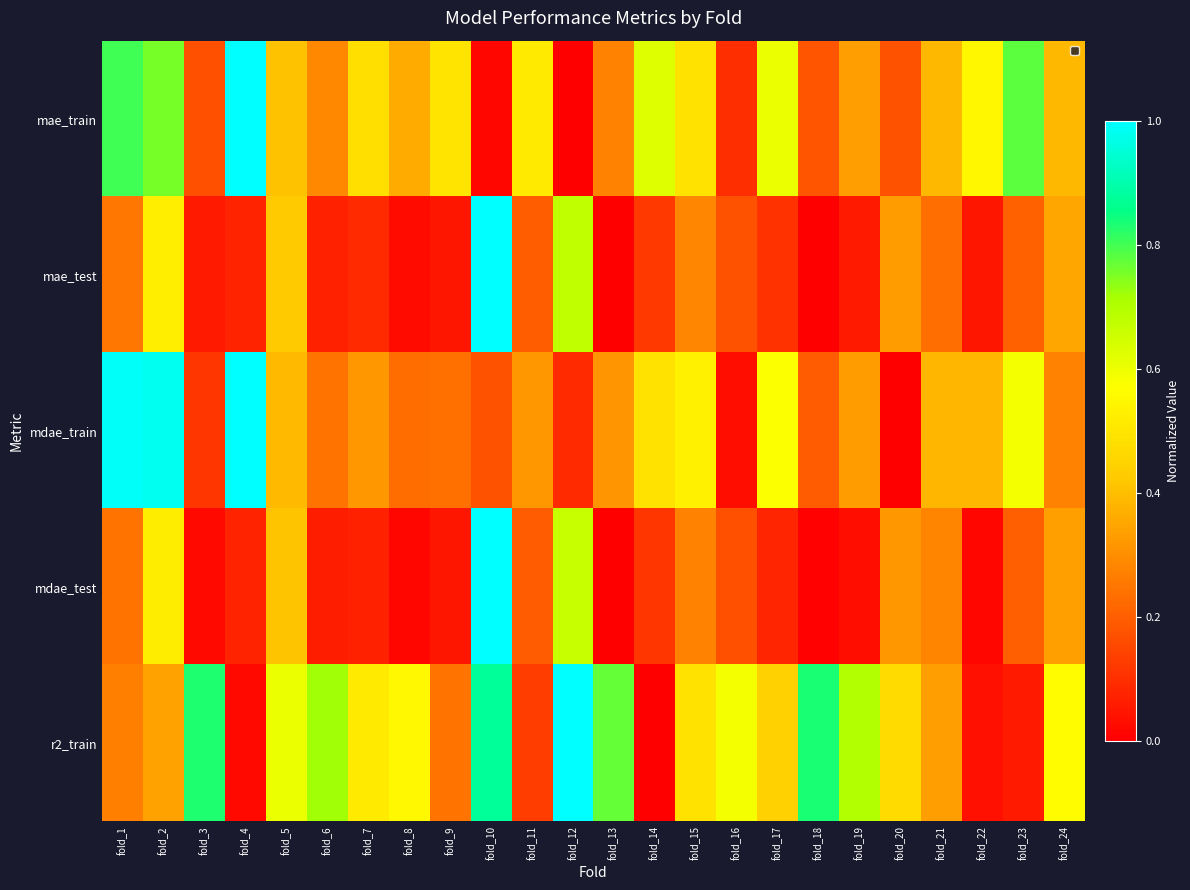

Reading left to right, what are all the values shown in this chart?

mae_train: fold_1=0.8	fold_2=0.8	fold_3=0.2	fold_4=1.0	fold_5=0.4	fold_6=0.3	fold_7=0.5	fold_8=0.4	fold_9=0.5	fold_10=0.0	fold_11=0.5	fold_12=0.0	fold_13=0.3	fold_14=0.6	fold_15=0.5	fold_16=0.1	fold_17=0.6	fold_18=0.2	fold_19=0.3	fold_20=0.2	fold_21=0.4	fold_22=0.5	fold_23=0.8	fold_24=0.4
mae_test: fold_1=0.3	fold_2=0.5	fold_3=0.1	fold_4=0.1	fold_5=0.4	fold_6=0.1	fold_7=0.1	fold_8=0.0	fold_9=0.1	fold_10=1.0	fold_11=0.2	fold_12=0.7	fold_13=0.0	fold_14=0.1	fold_15=0.3	fold_16=0.2	fold_17=0.1	fold_18=0.0	fold_19=0.1	fold_20=0.3	fold_21=0.2	fold_22=0.0	fold_23=0.2	fold_24=0.3
mdae_train: fold_1=1.0	fold_2=1.0	fold_3=0.1	fold_4=1.0	fold_5=0.4	fold_6=0.2	fold_7=0.3	fold_8=0.2	fold_9=0.2	fold_10=0.2	fold_11=0.3	fold_12=0.1	fold_13=0.3	fold_14=0.5	fold_15=0.5	fold_16=0.0	fold_17=0.6	fold_18=0.2	fold_19=0.3	fold_20=0.0	fold_21=0.4	fold_22=0.4	fold_23=0.6	fold_24=0.3
mdae_test: fold_1=0.2	fold_2=0.5	fold_3=0.0	fold_4=0.1	fold_5=0.4	fold_6=0.1	fold_7=0.1	fold_8=0.0	fold_9=0.0	fold_10=1.0	fold_11=0.2	fold_12=0.7	fold_13=0.0	fold_14=0.1	fold_15=0.3	fold_16=0.2	fold_17=0.1	fold_18=0.0	fold_19=0.0	fold_20=0.3	fold_21=0.3	fold_22=0.0	fold_23=0.2	fold_24=0.3
r2_train: fold_1=0.3	fold_2=0.3	fold_3=0.8	fold_4=0.0	fold_5=0.6	fold_6=0.7	fold_7=0.5	fold_8=0.6	fold_9=0.2	fold_10=0.9	fold_11=0.1	fold_12=1.0	fold_13=0.8	fold_14=0.0	fold_15=0.5	fold_16=0.6	fold_17=0.4	fold_18=0.8	fold_19=0.7	fold_20=0.5	fold_21=0.3	fold_22=0.0	fold_23=0.1	fold_24=0.6